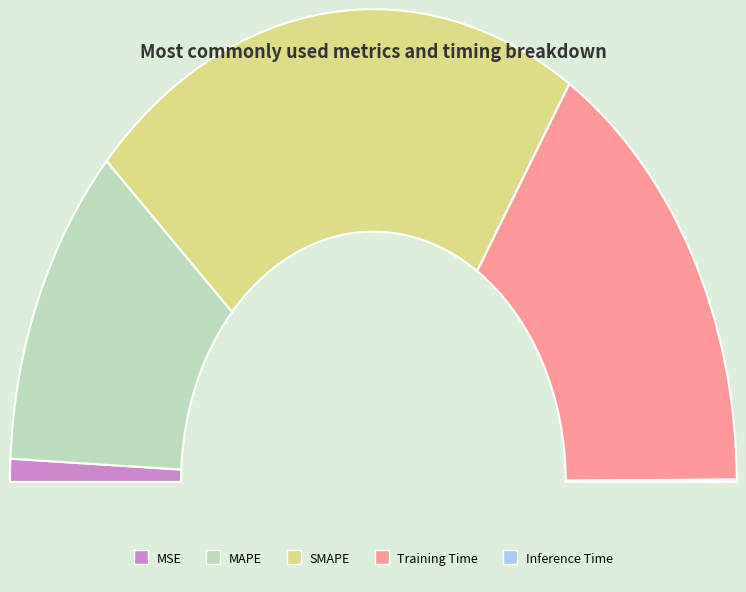

What is the total percentage of Training Time and SMAPE?

76.1%